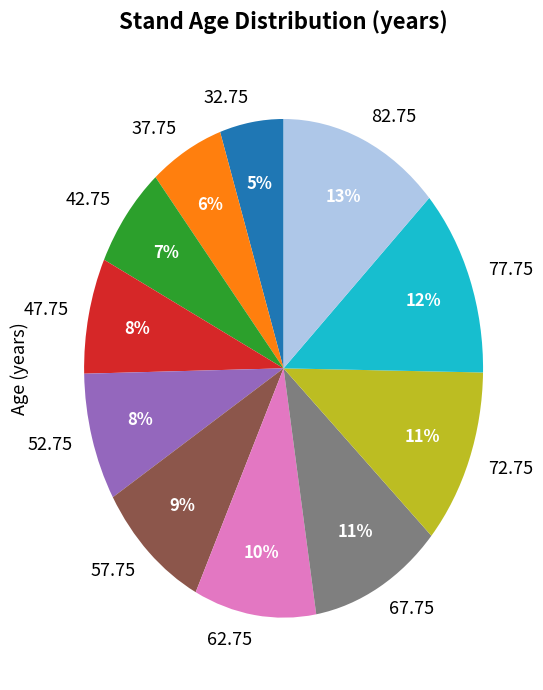

Do 77.75 and 72.75 together represent more than half of the pie?

No